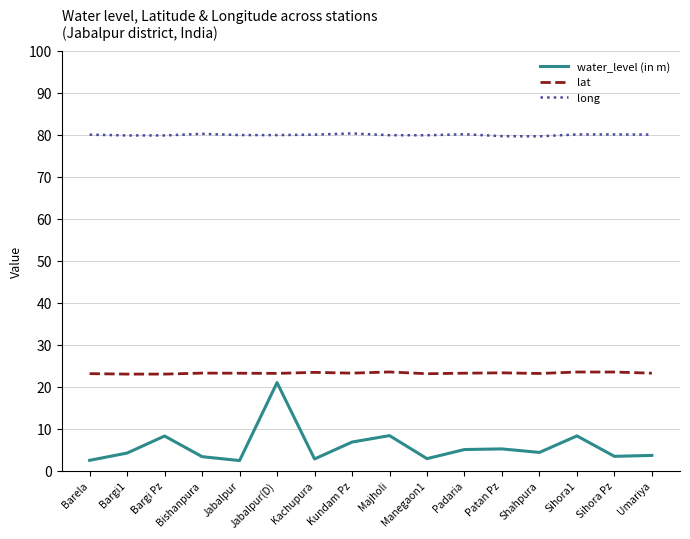

What is the highest value of the water_level (in m) series?

21.0